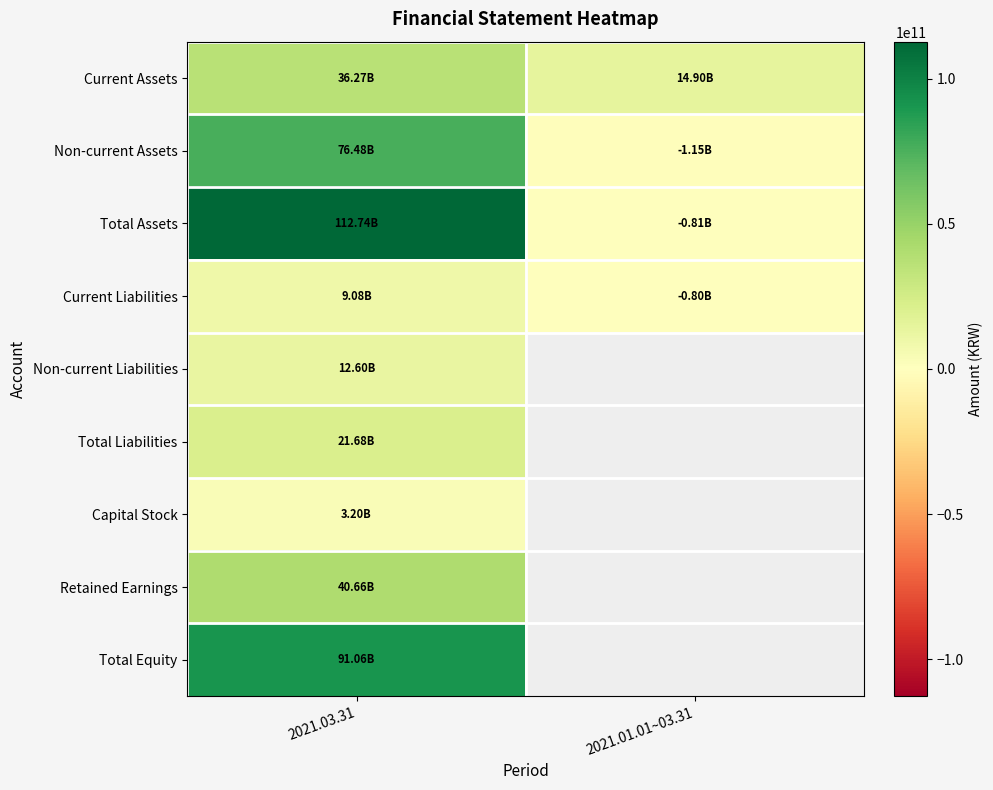

What is the maximum value shown in the chart?

112743255412.0